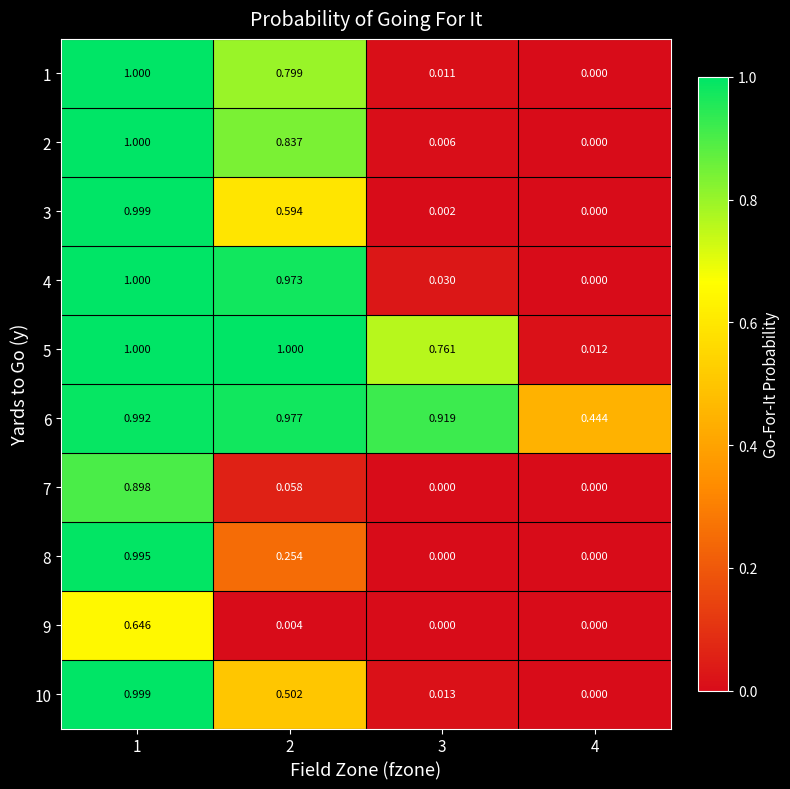

At which category is the sum across all series the highest?

1